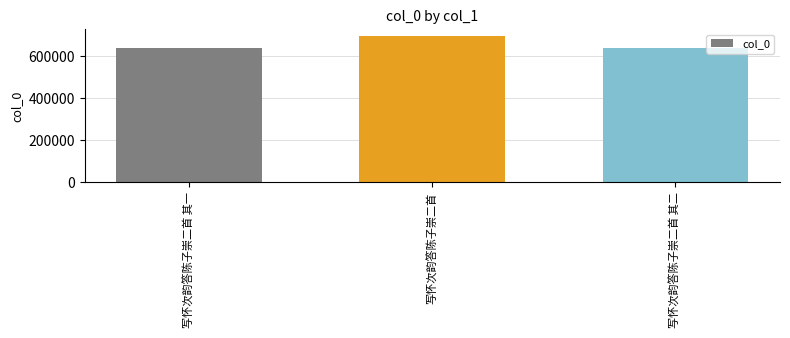

What is the difference between the values at 写怀次韵答陈子崇二首 其二 and 写怀次韵答陈子崇二首 其一?

1